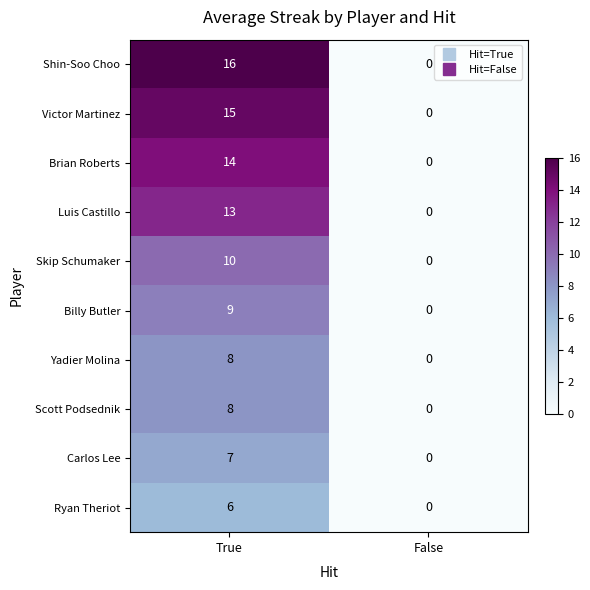

List the labels in order of Skip Schumaker value, largest first.

True, False